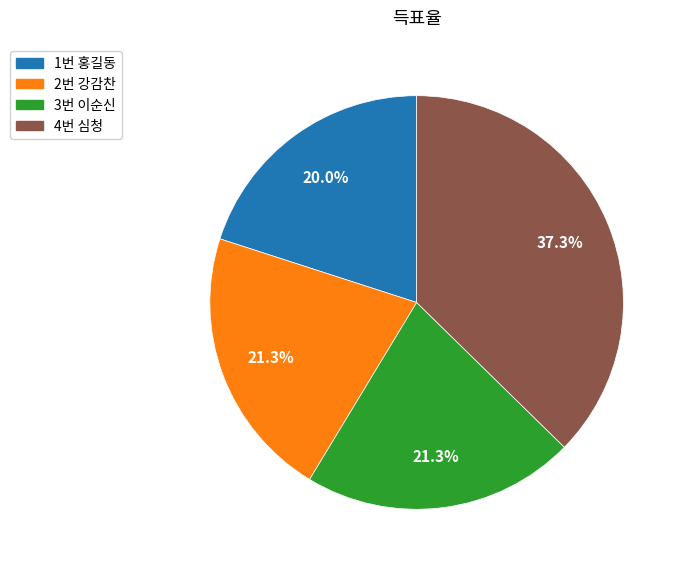

To the nearest percent, what is the difference between the largest and smallest slice percentages?

17%